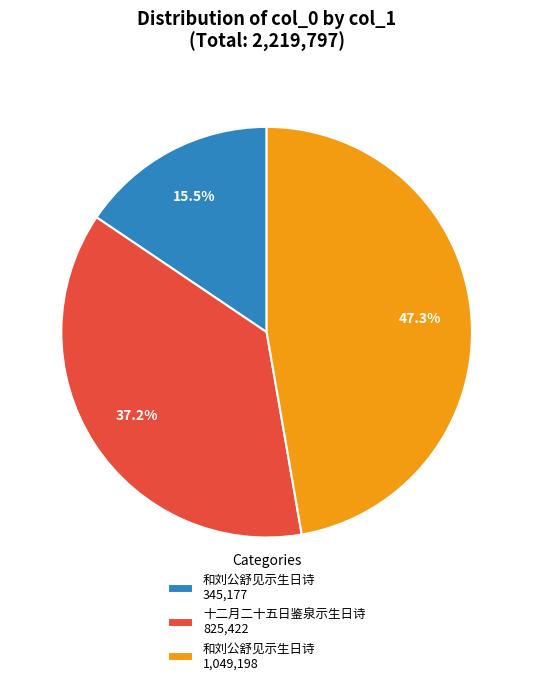

Which slice is the smallest?

和刘公舒见示生日诗 345,177